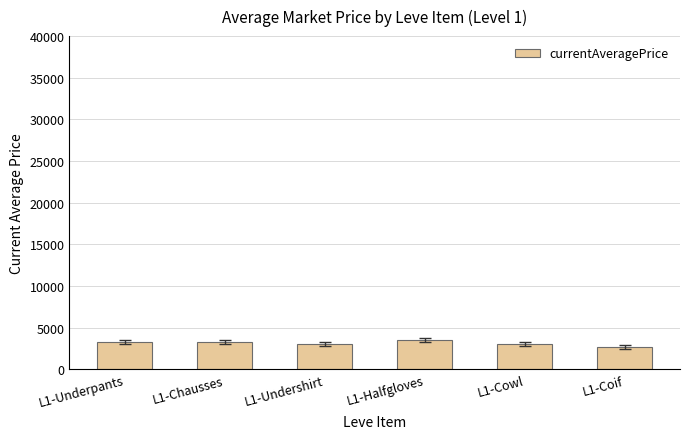

Are the bars grouped side by side (vs. stacked)?

No